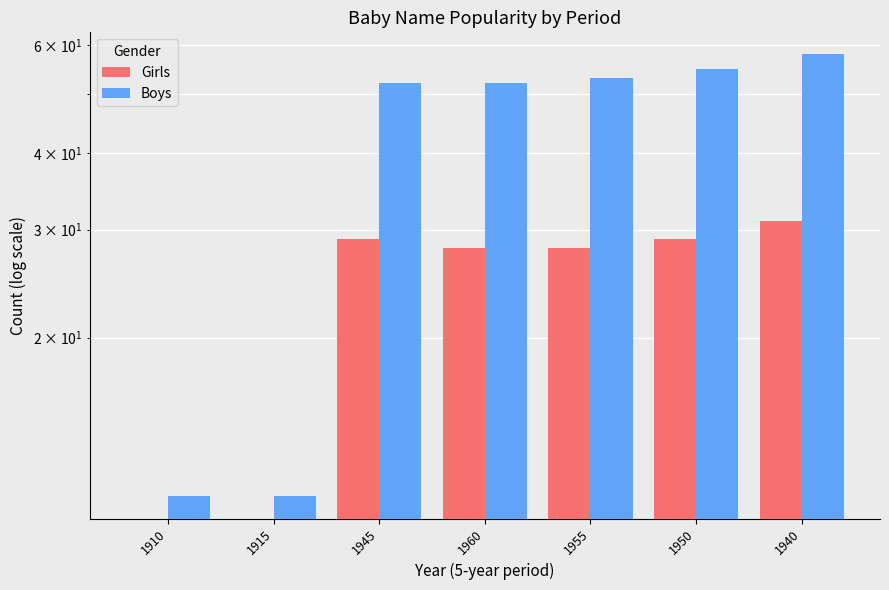

How many categories are shown in the chart?

7